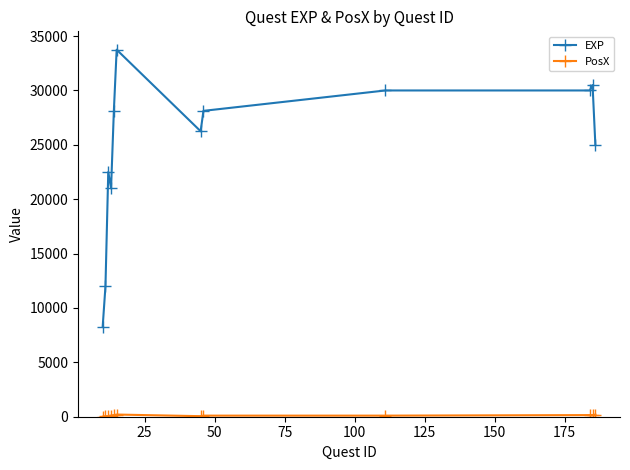

True or false: EXP has more than 1 points higher than both neighbors.

True